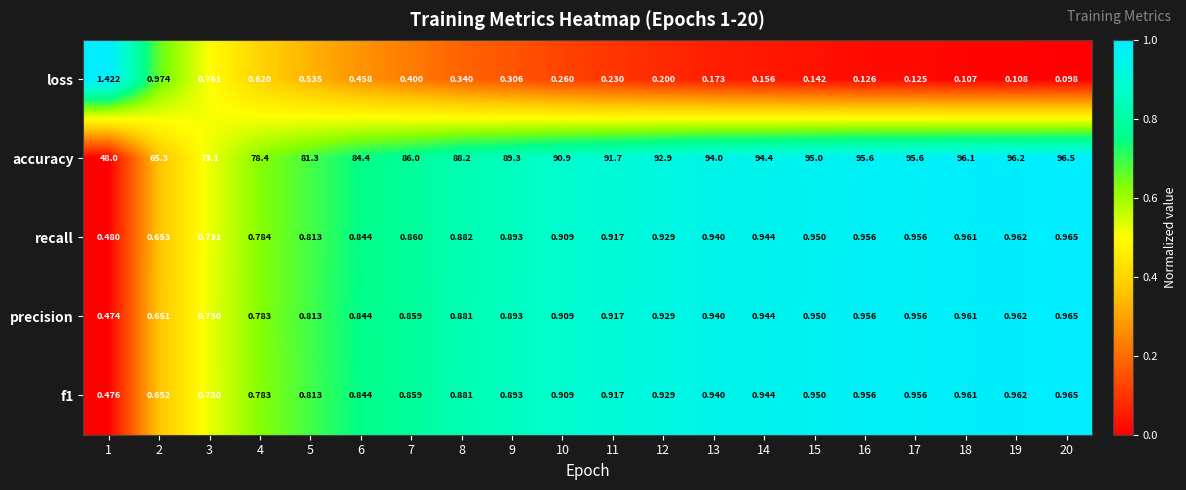

How many distinct data groups are displayed?

5